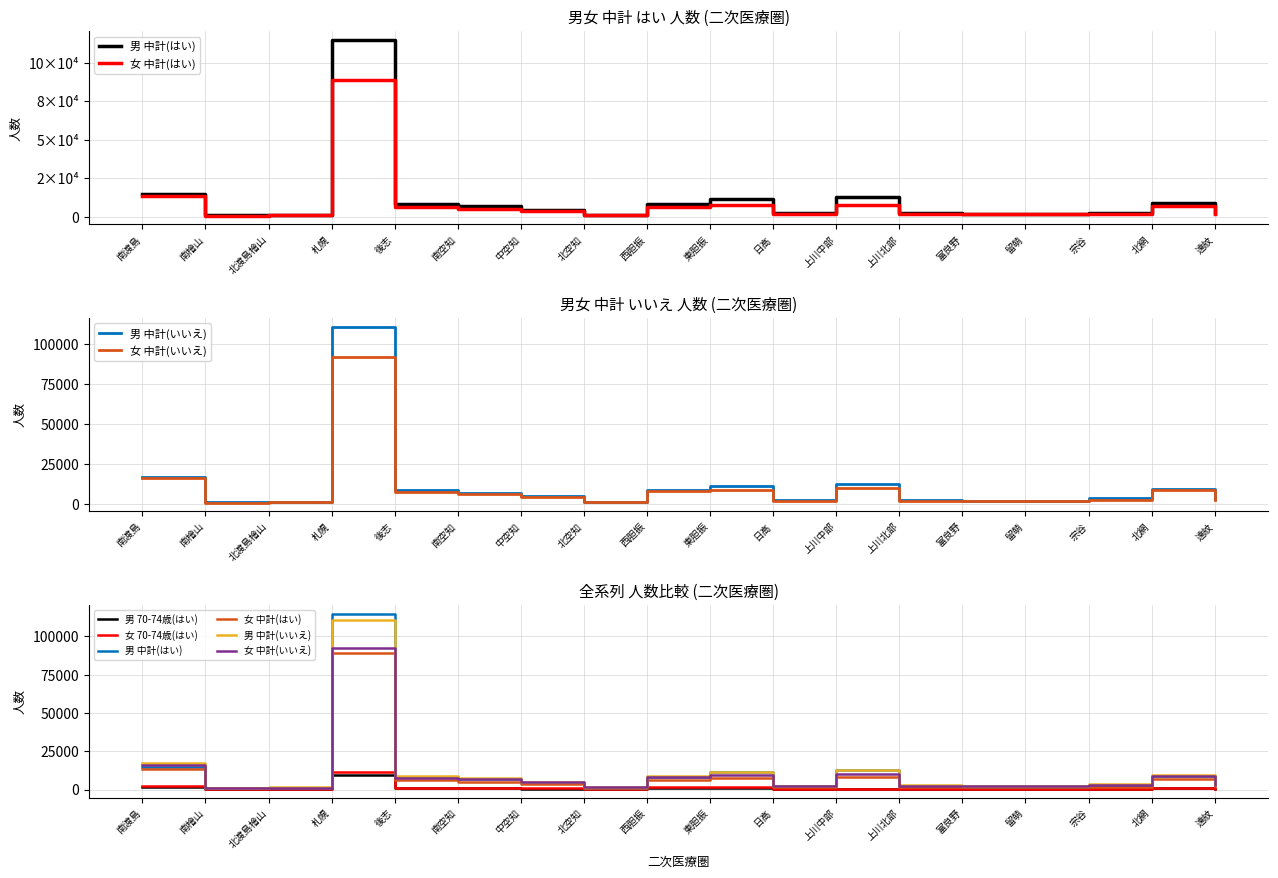

What is the spread (max minus min) of values at 富良野?

2048